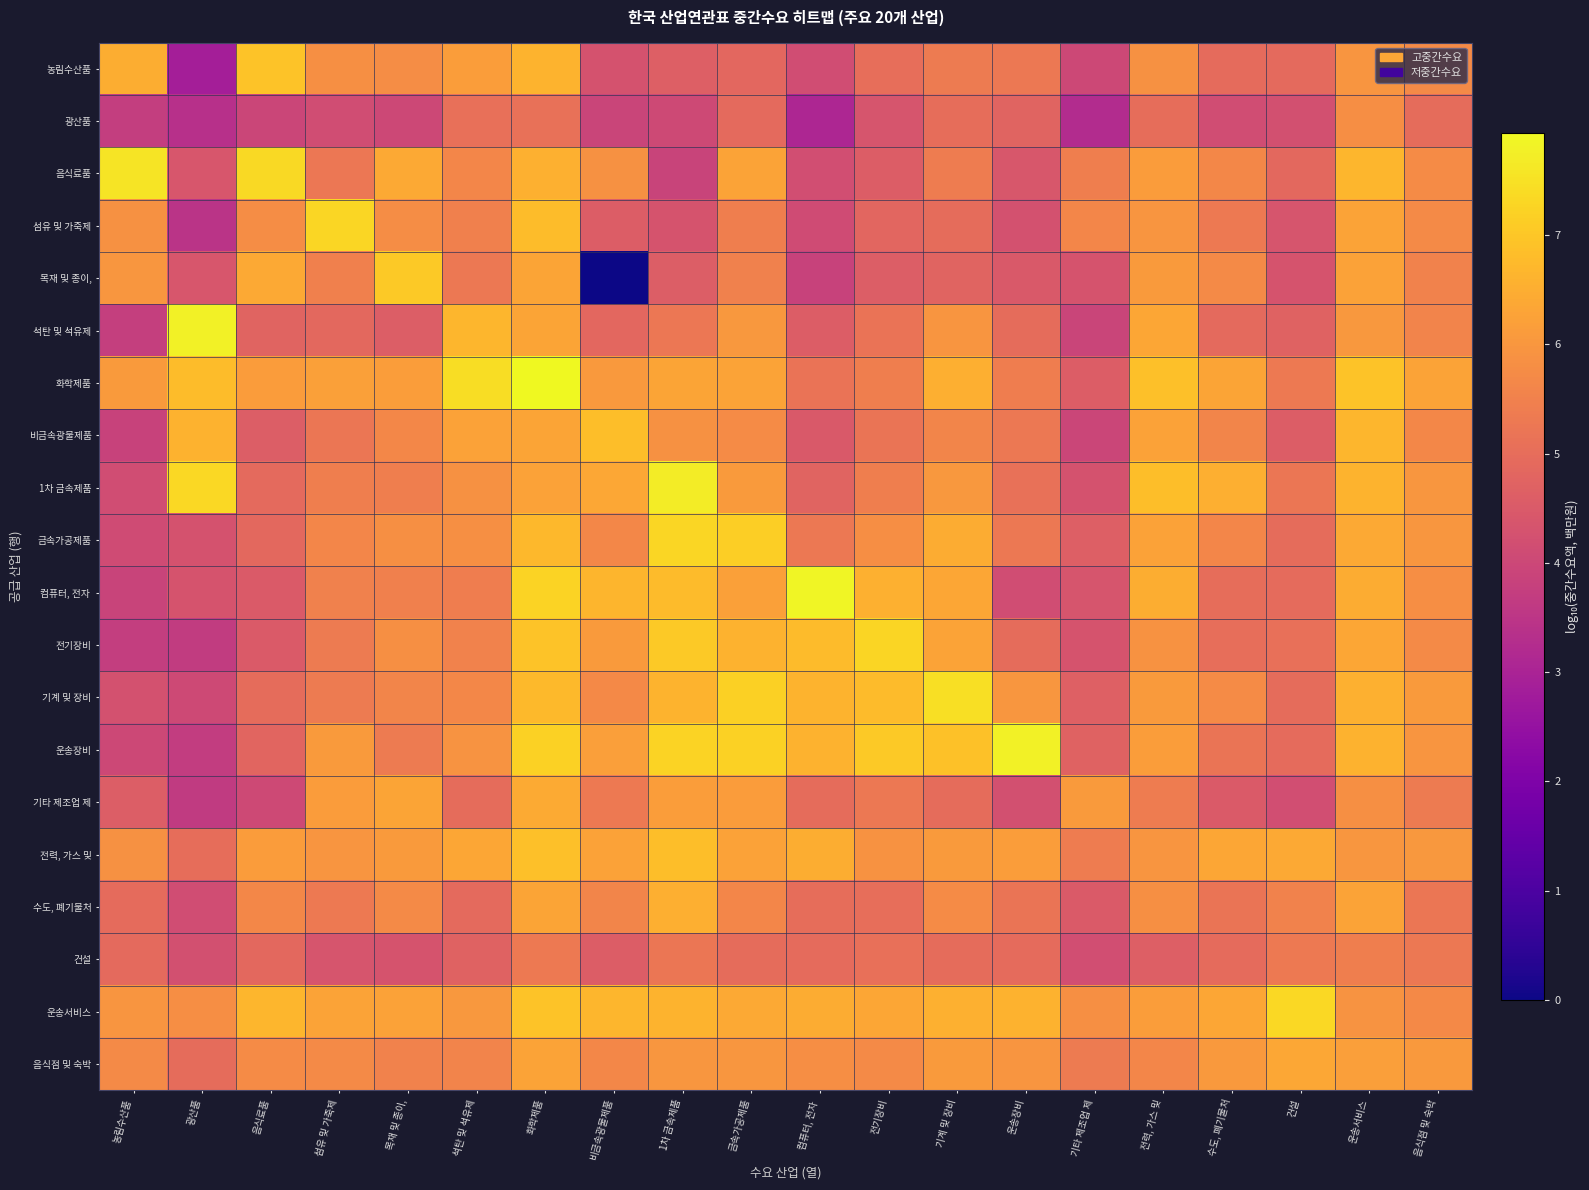

Which series has the widest spread of values?

목재 및 종이,